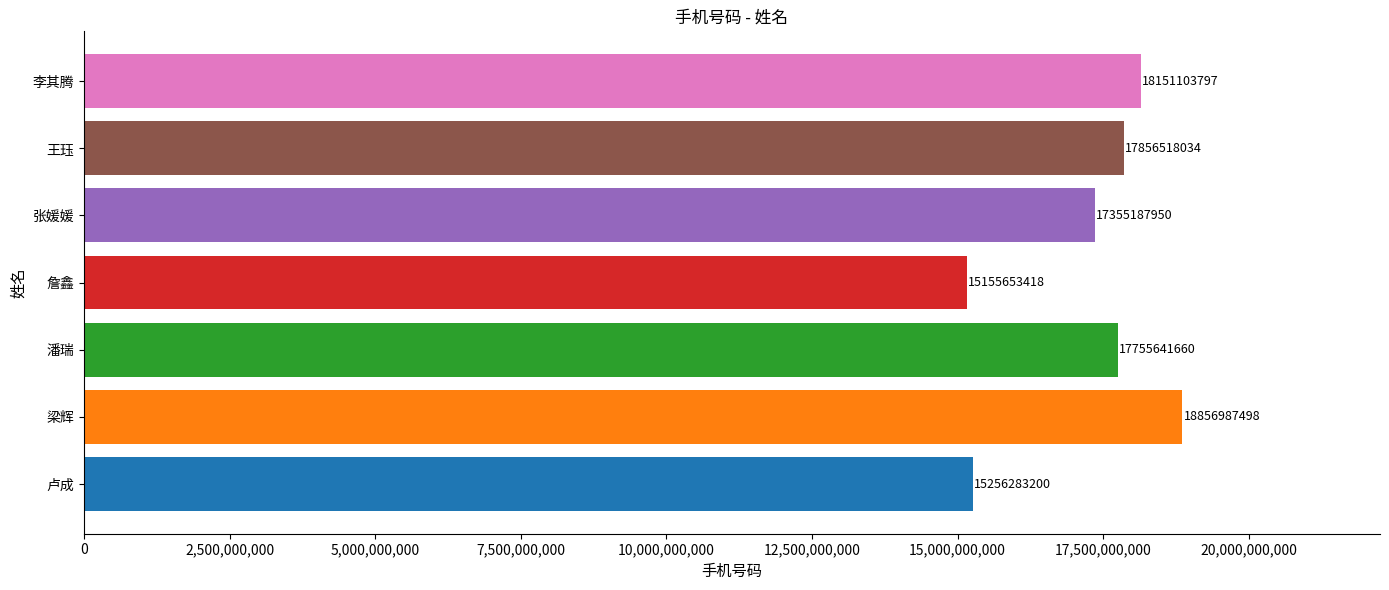

What is the average value?

17198196508